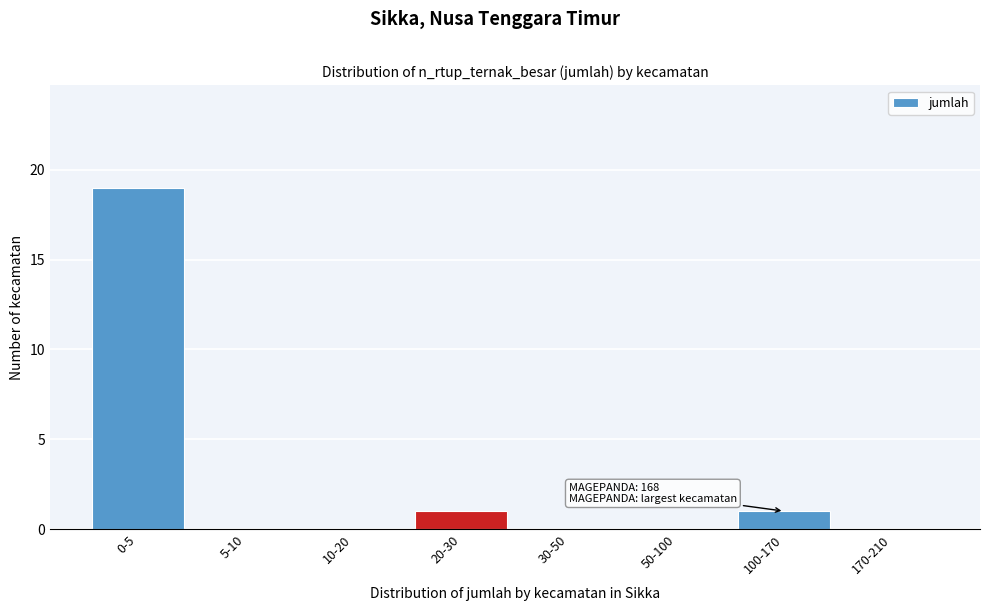

Reading right to left, what are all the values shown in this chart?

170-210=0	100-170=1	50-100=0	30-50=0	20-30=1	10-20=0	5-10=0	0-5=19